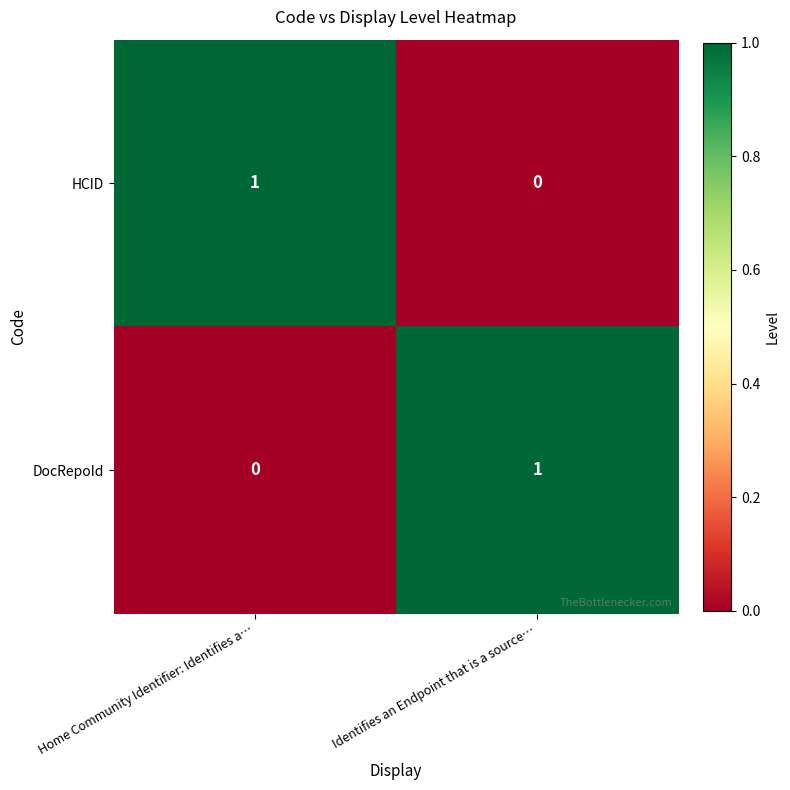

What is the difference between the highest and lowest values at Home Community Identifier: Identifies a…?

1